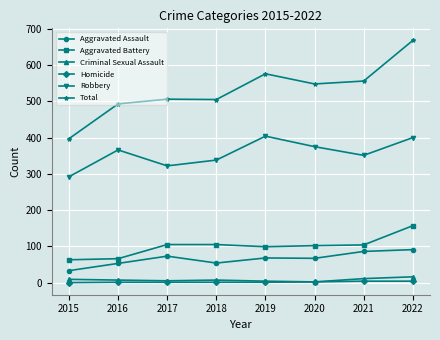

True or false: Aggravated Assault has a value of 91 at 2022.

True